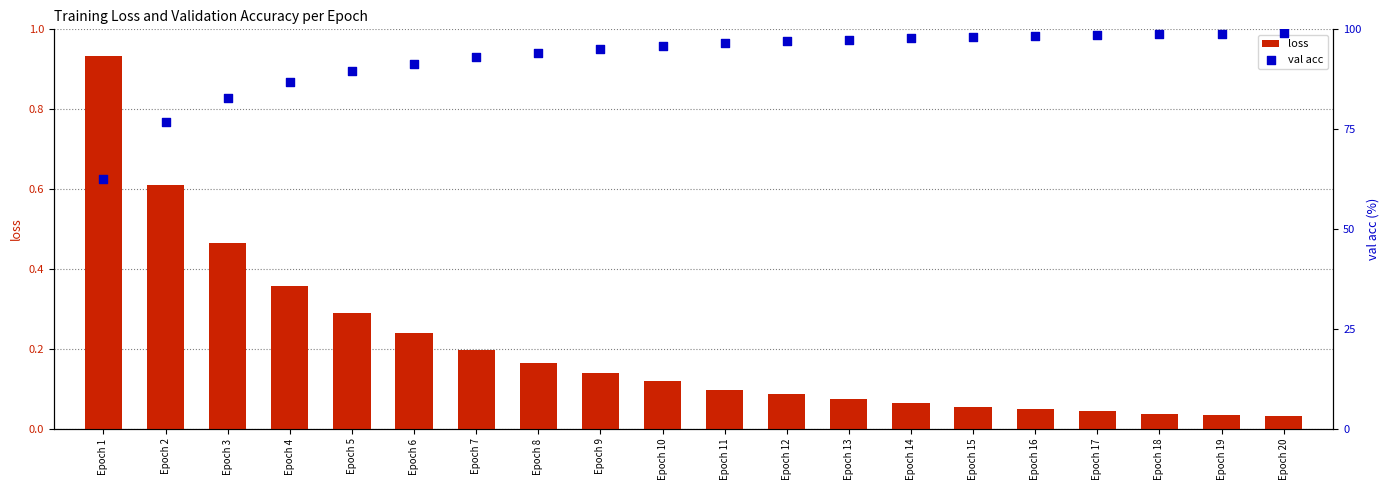

Which series has the widest spread of Y values?

val acc